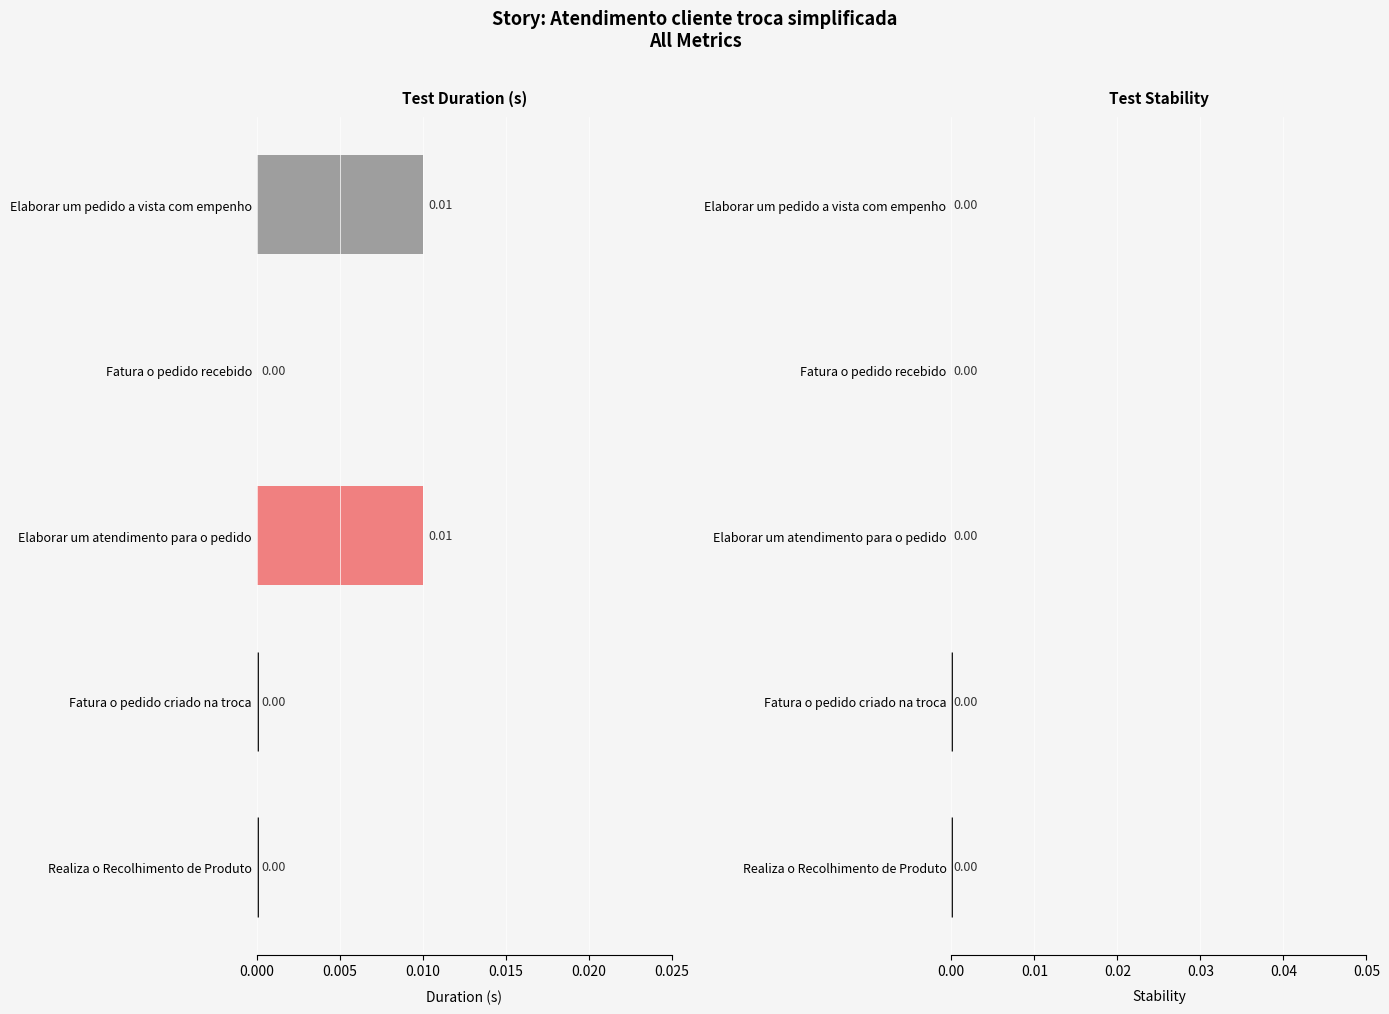

How many series are shown in this chart?

1